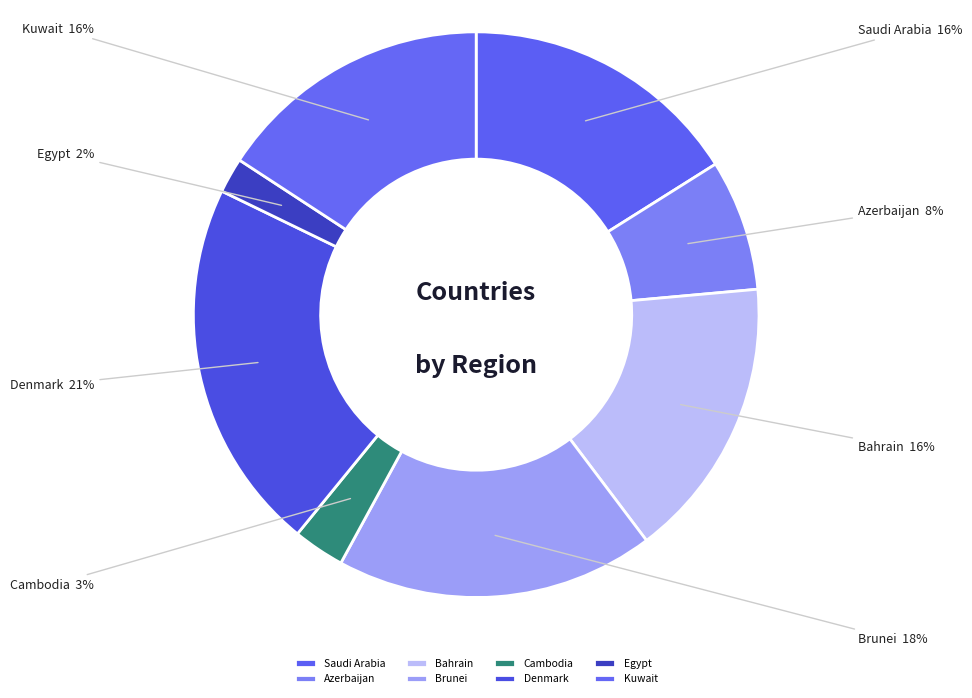

Which slice is the largest?

Denmark